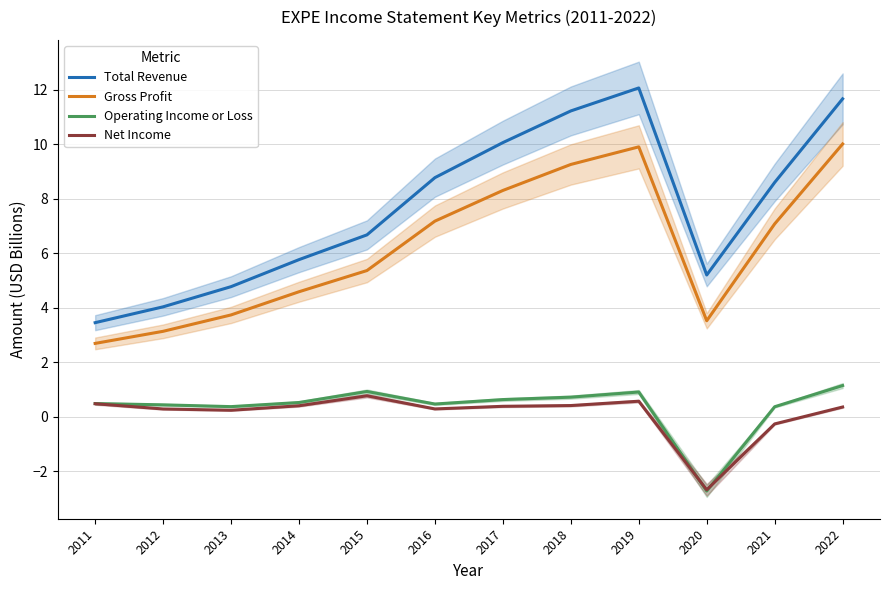

What is the maximum value shown in the chart?

12.1